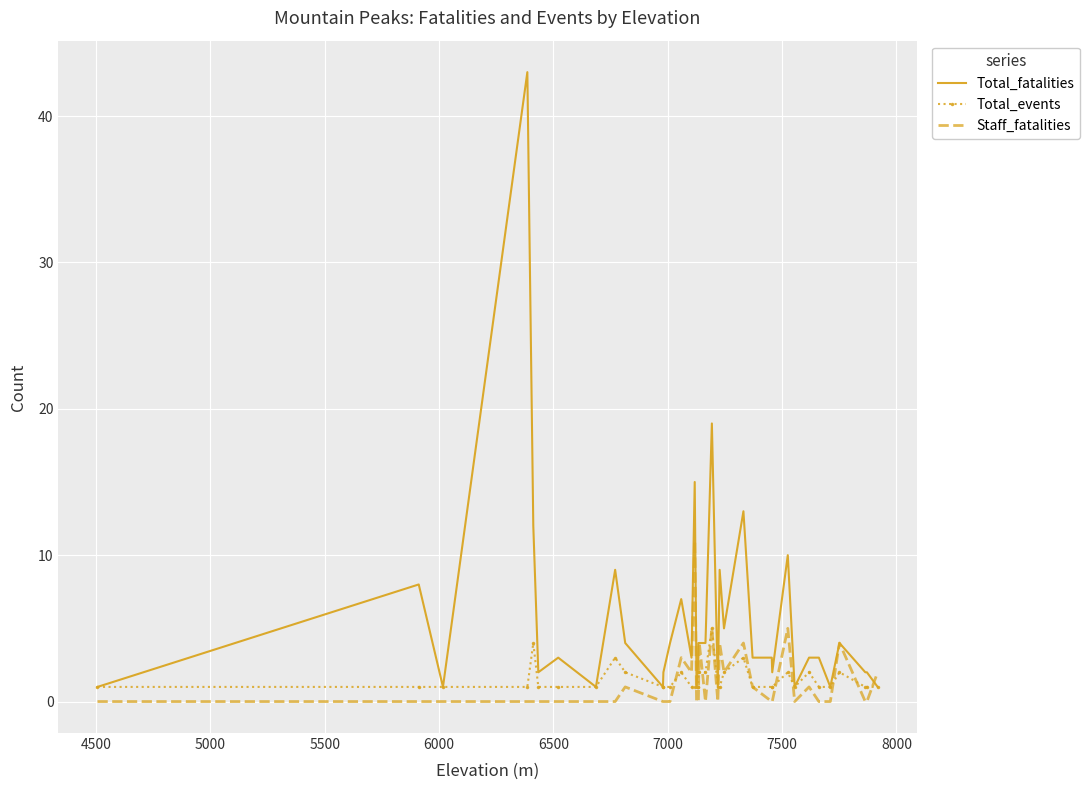

True or false: Total_fatalities has more than 1 points higher than both neighbors.

True